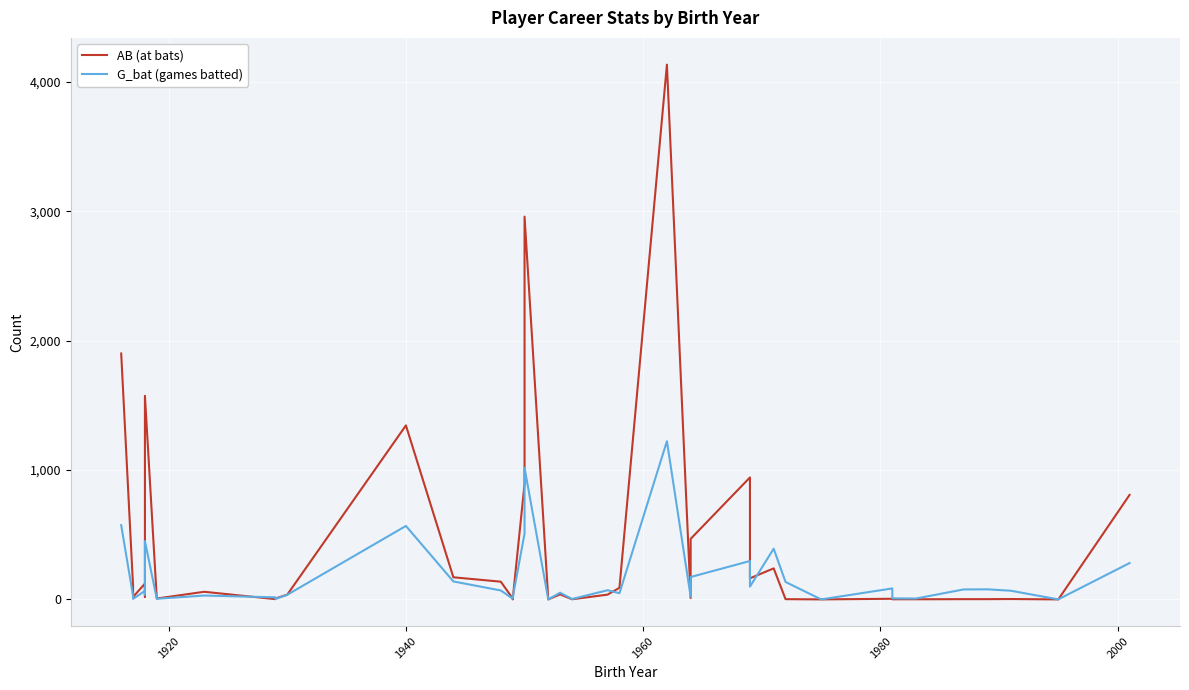

What is the value of the AB (at bats) point at the 34th from the left?

1